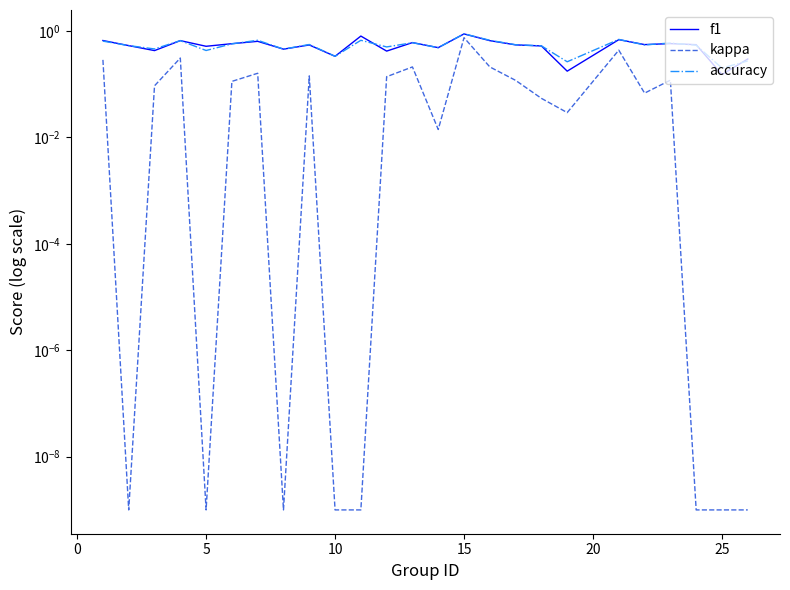

Is this an area chart (filled region under the line)?

No